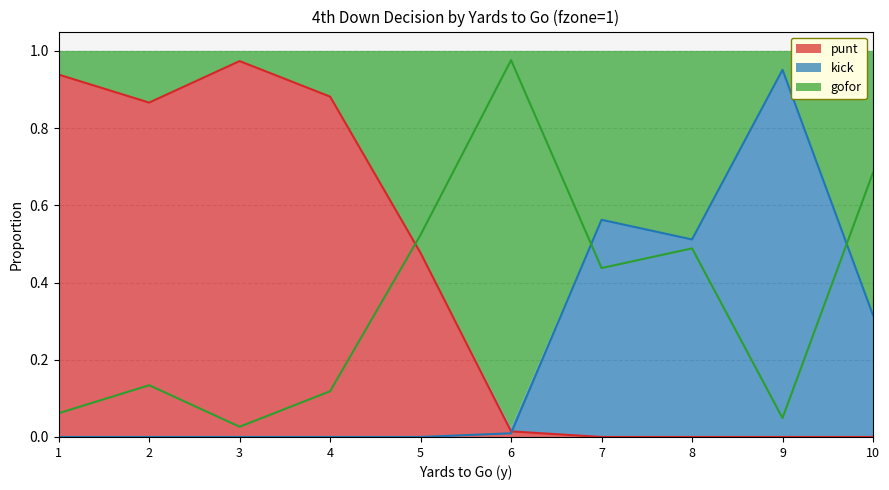

How many categories are shown in the chart?

10